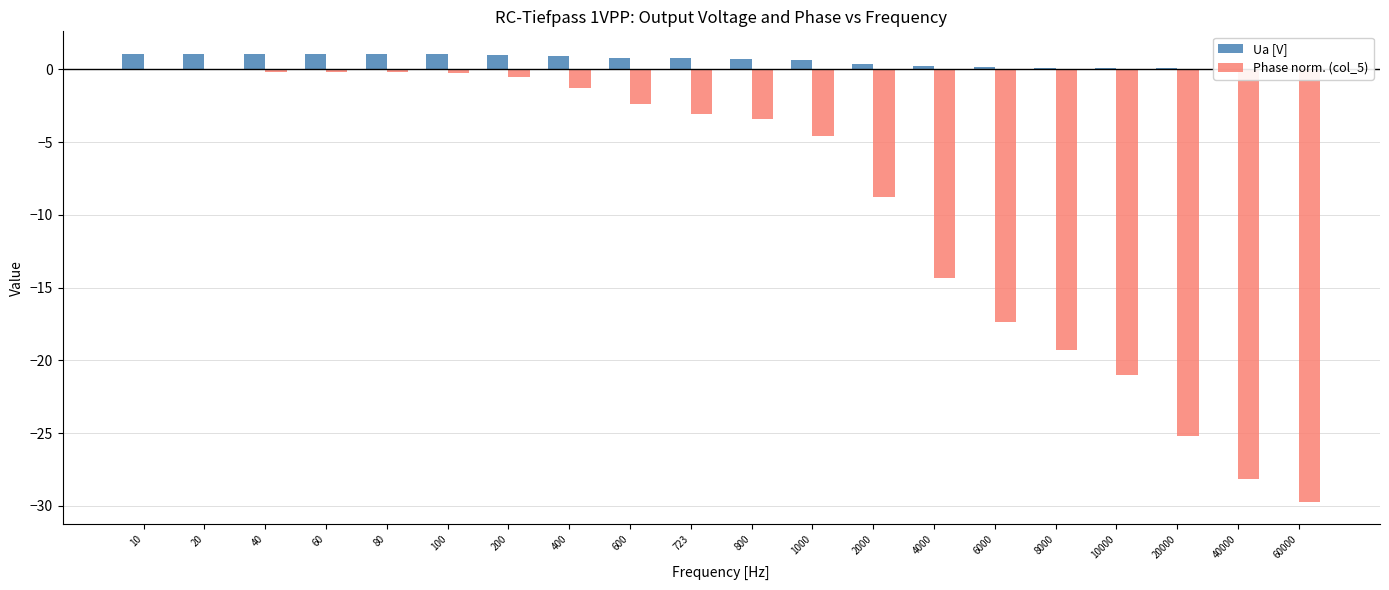

Reading left to right, transcribe all the data shown in this chart.

Ua [V]: 10=1.1	20=1.1	40=1.1	60=1.1	80=1.1	100=1.0	200=1.0	400=0.9	600=0.8	723=0.8	800=0.7	1000=0.6	2000=0.4	4000=0.2	6000=0.1	8000=0.1	10000=0.1	20000=0.1	40000=0.0	60000=0.0
Phase norm. (col_5): 10=0.0	20=0.0	40=-0.2	60=-0.2	80=-0.2	100=-0.2	200=-0.5	400=-1.3	600=-2.4	723=-3.1	800=-3.4	1000=-4.6	2000=-8.8	4000=-14.3	6000=-17.4	8000=-19.3	10000=-21.0	20000=-25.2	40000=-28.1	60000=-29.7